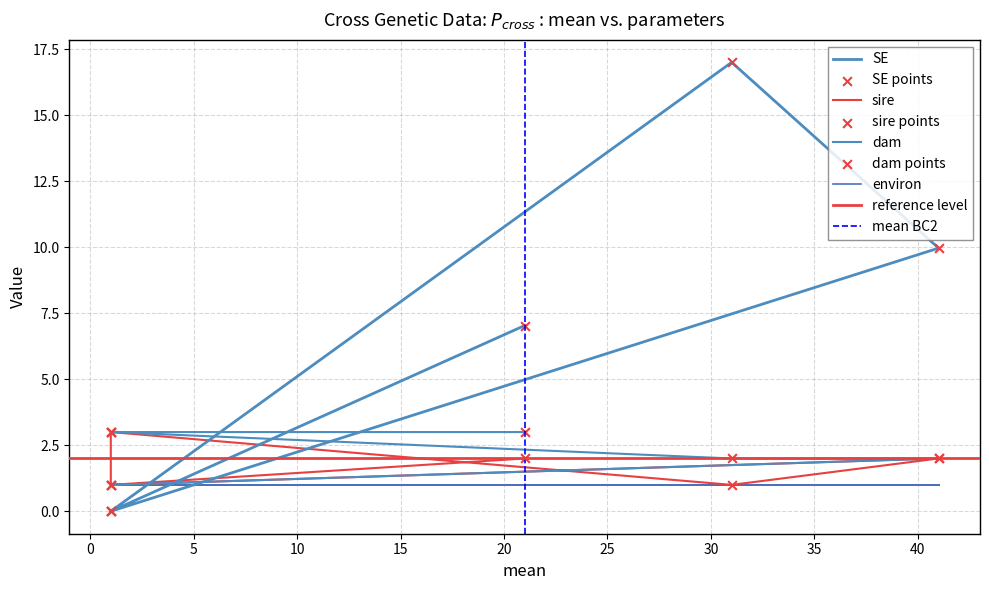

At how many categories does at least one series exceed 8?

2